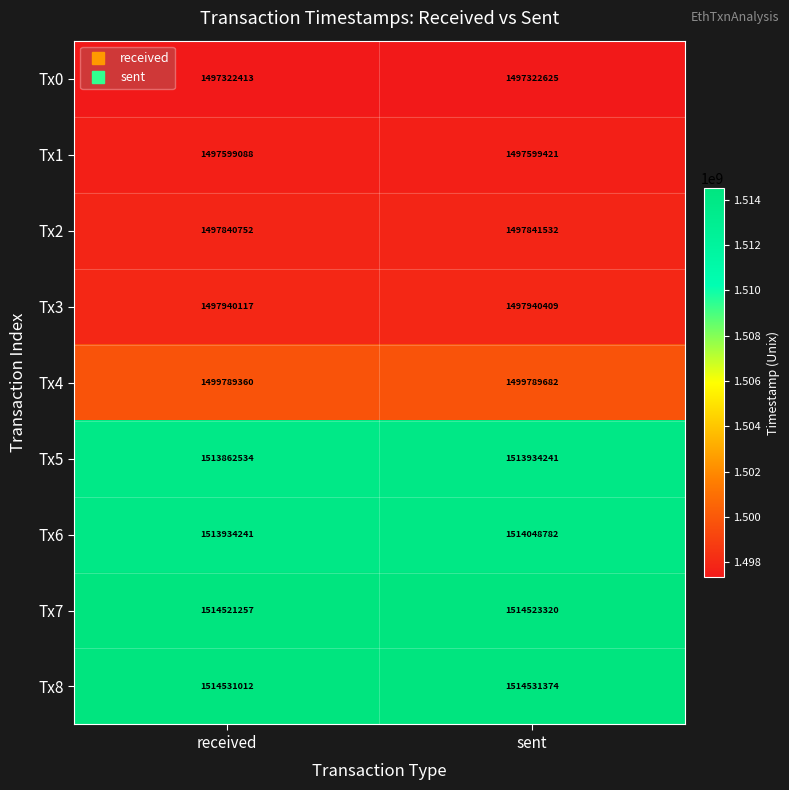

What is the approximate value of Tx2 at sent, to the nearest 100?

1497841500